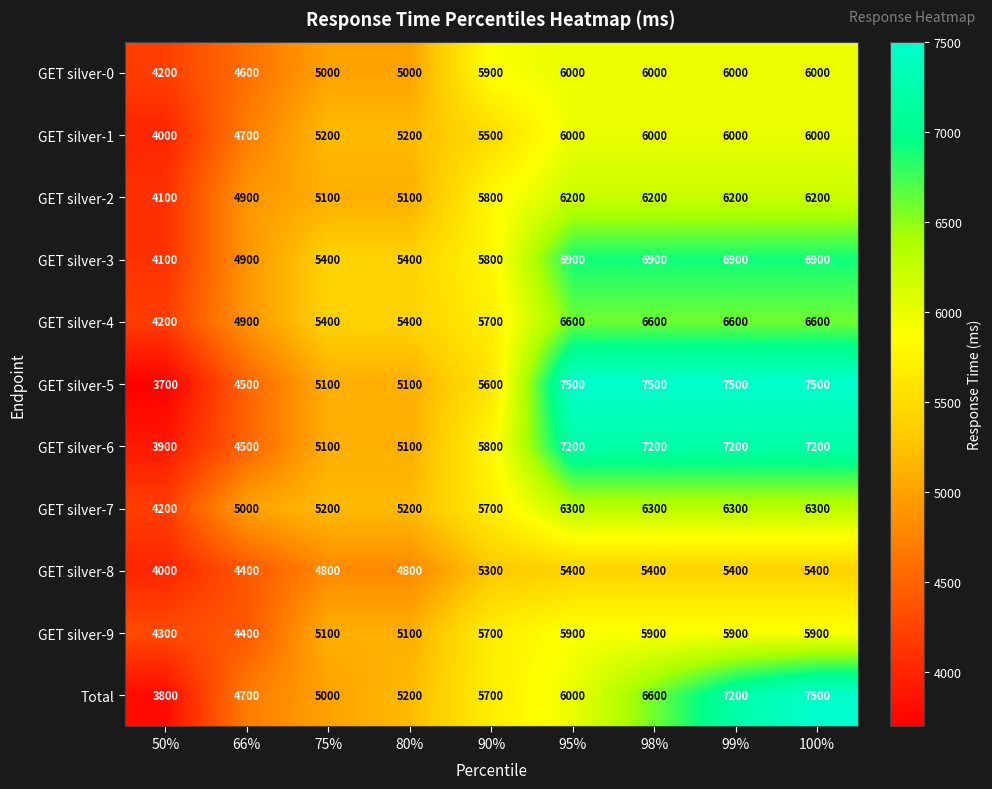

At which label is Total closest to 5650?

90%